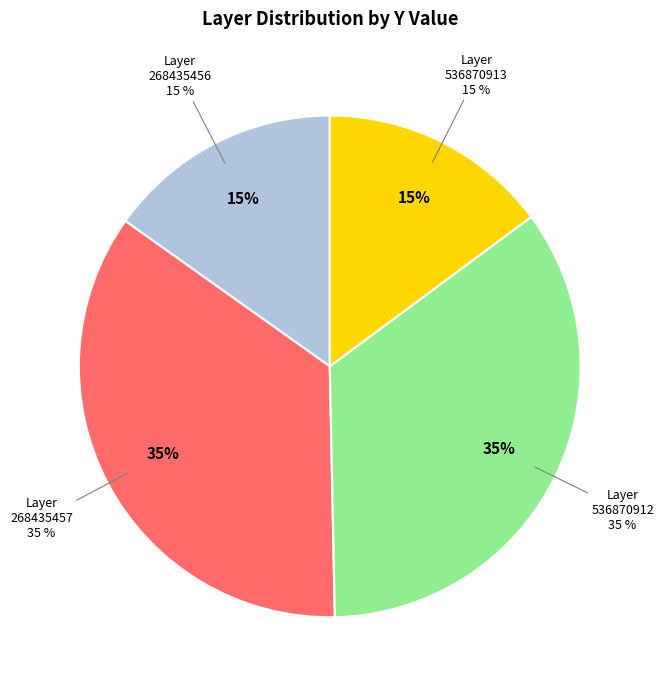

Rank the categories by value from highest to lowest.

268435457, 536870912, 268435456, 536870913